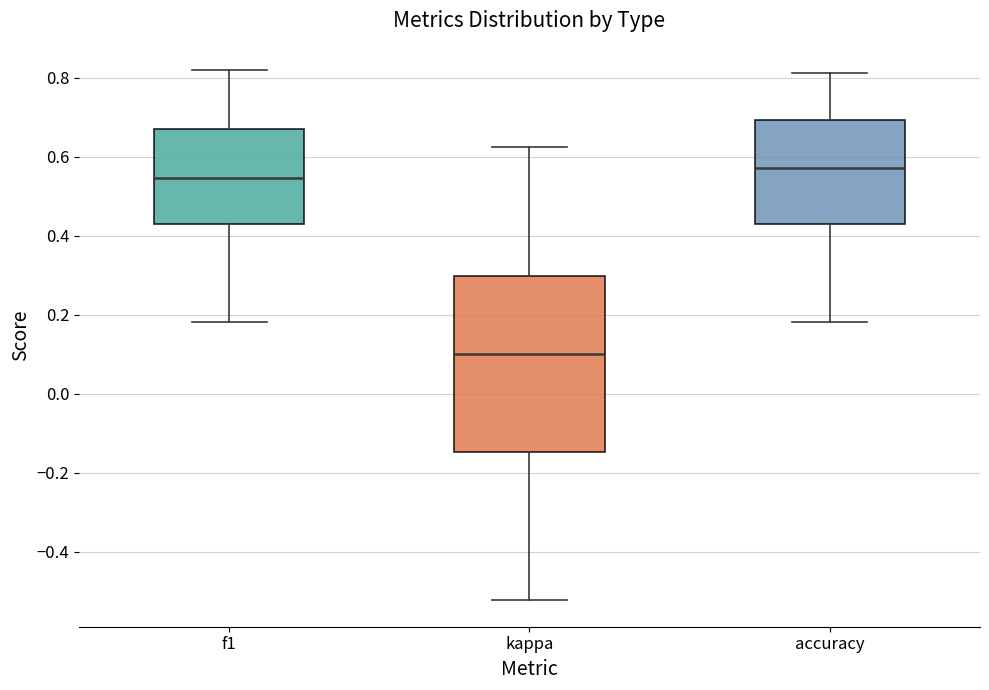

Which box's median line is the lowest?

kappa